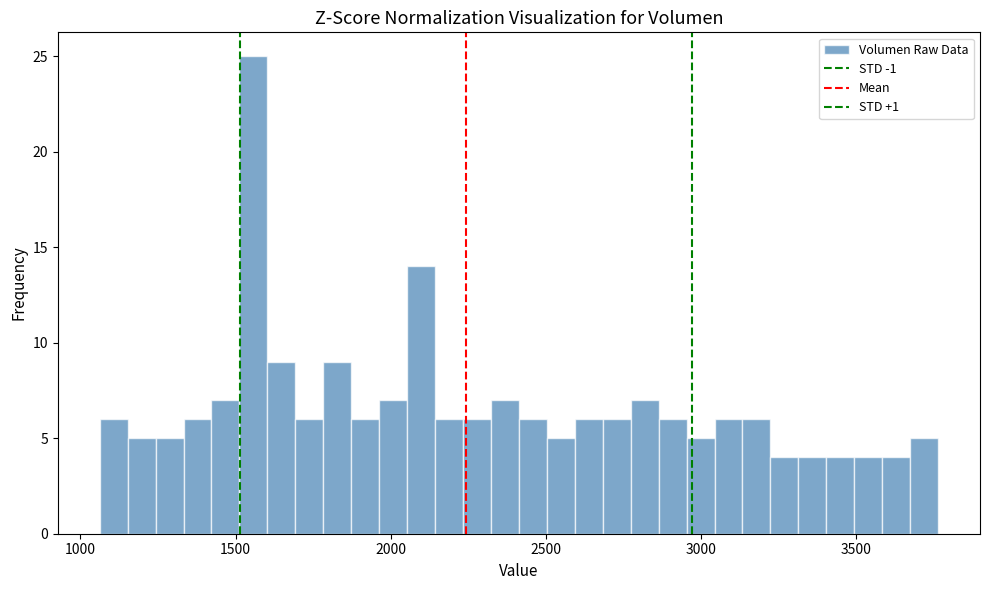

Read against the x-axis, roughly where is the centre of the tallest bar?

1550